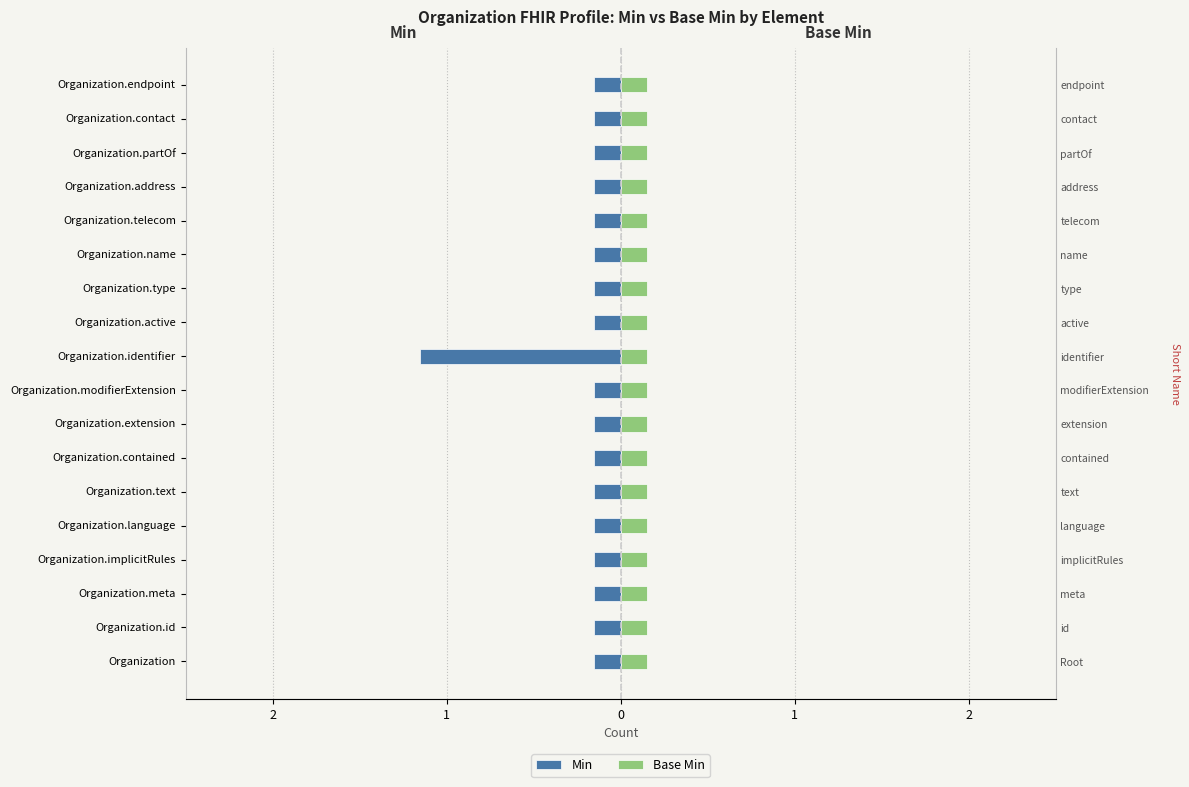

Which has a higher value, Organization.type or Organization.contained?

Organization.type